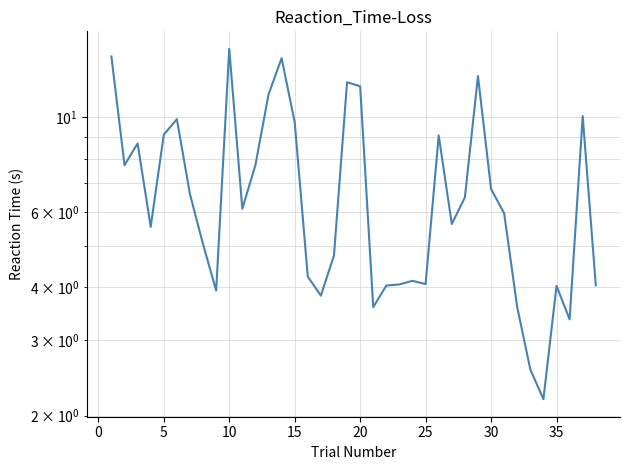

What is the smallest value displayed?

2.2